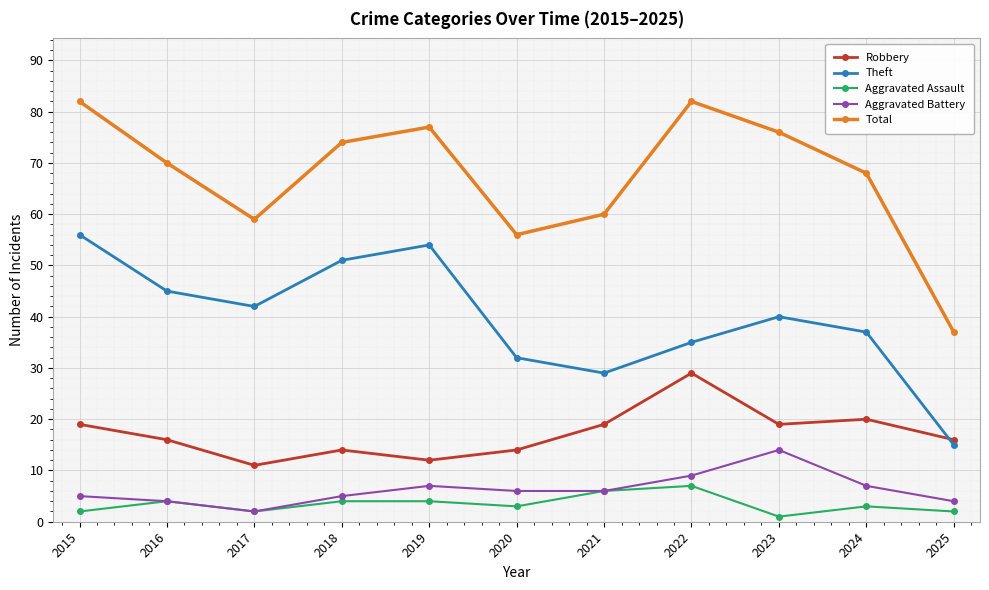

Count the number of categories in the chart.

11